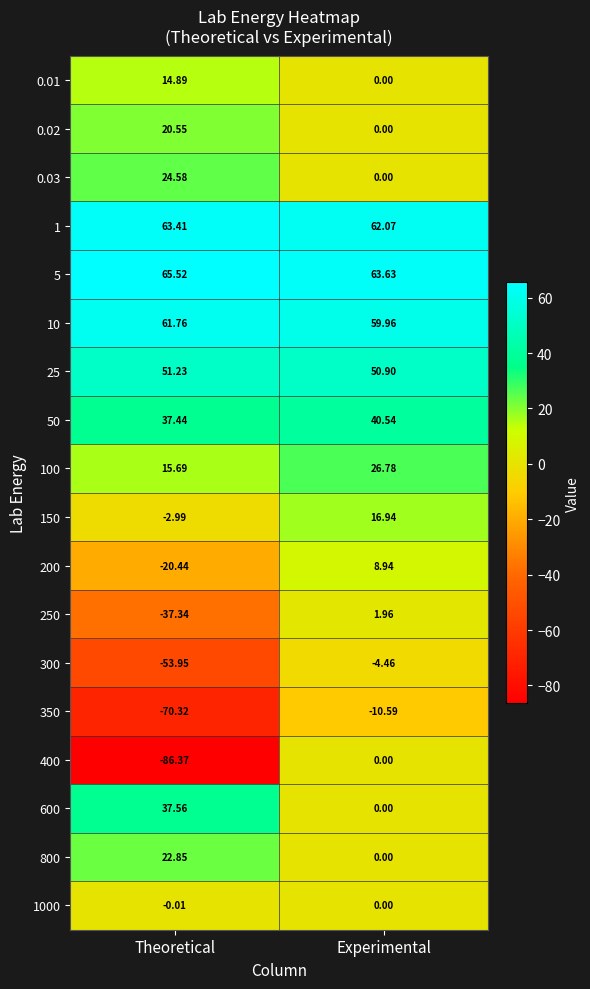

How many values in 250 are above zero?

1